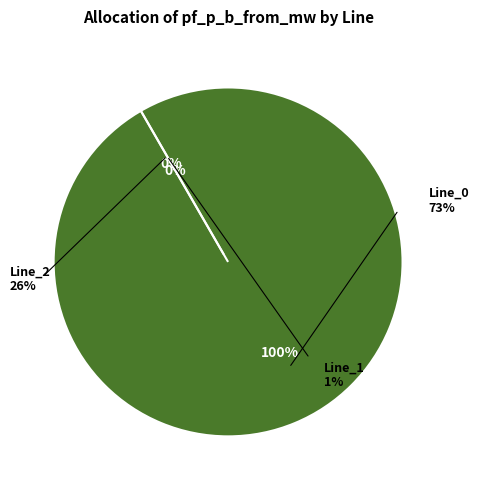

How many slices are in this pie chart?

3